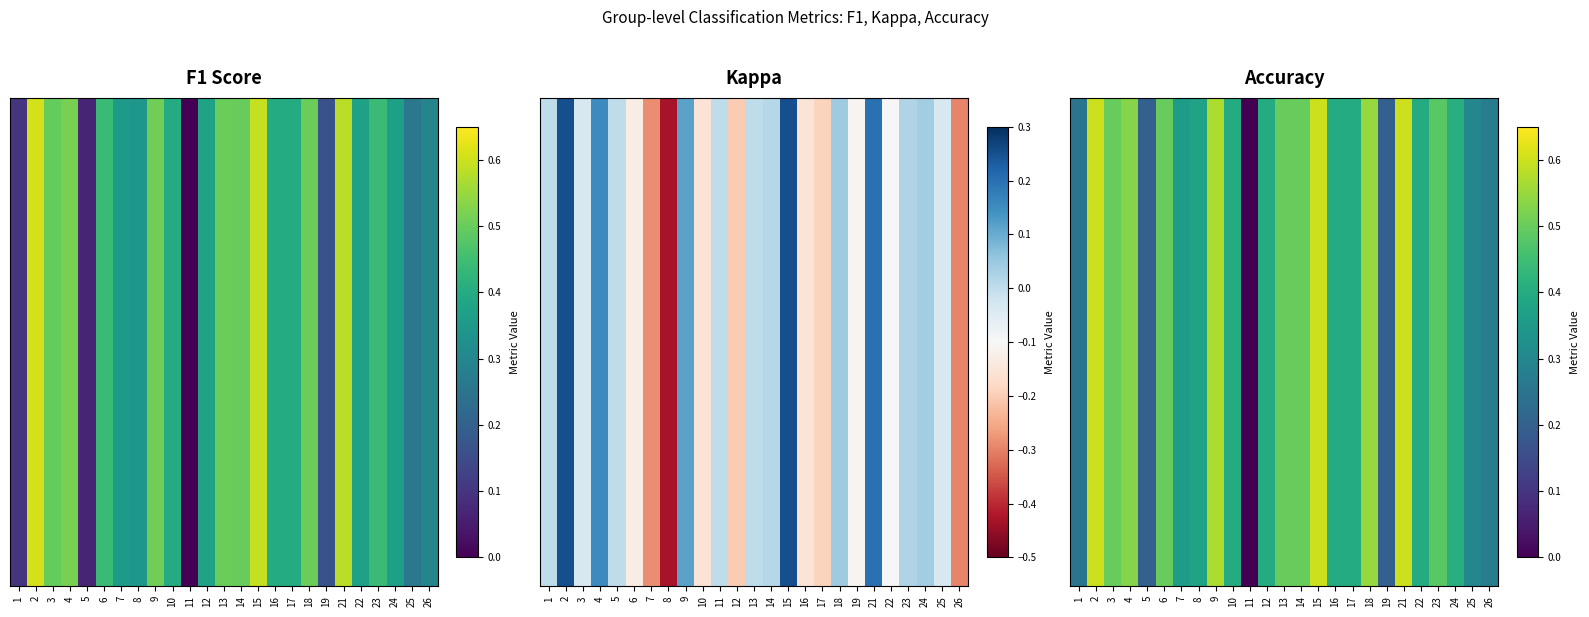

What is the difference between the maximum and minimum values?

0.6